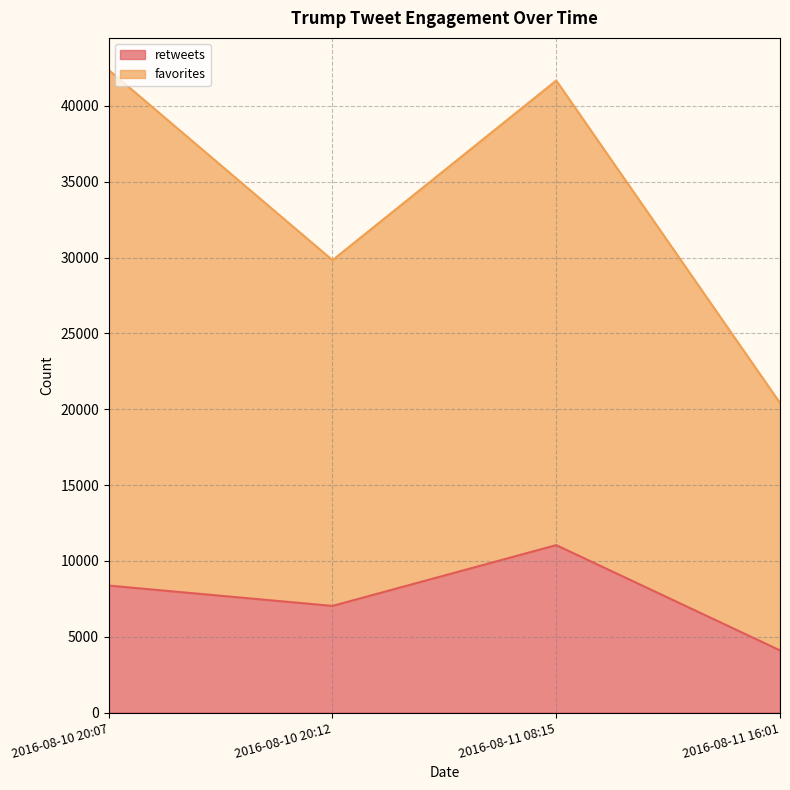

In retweets, how many points are lower than both neighbors (excluding endpoints)?

1